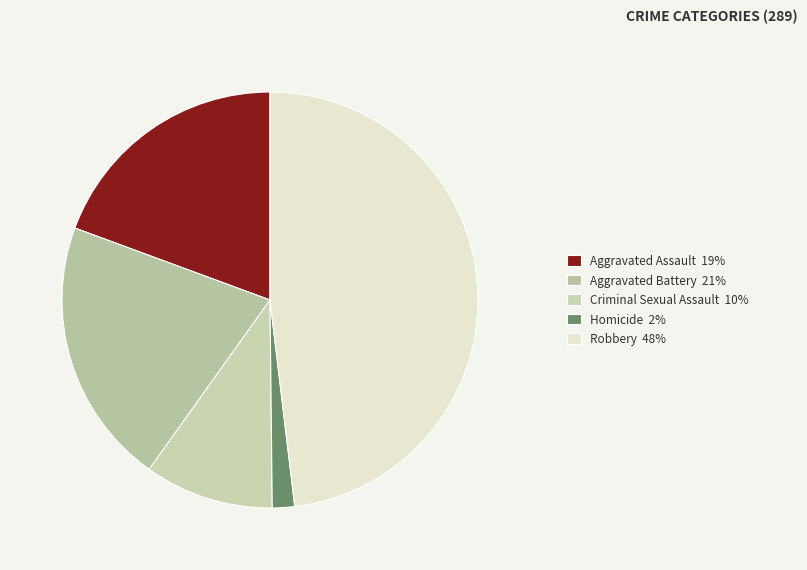

Does Robbery account for over 50% of the chart?

No